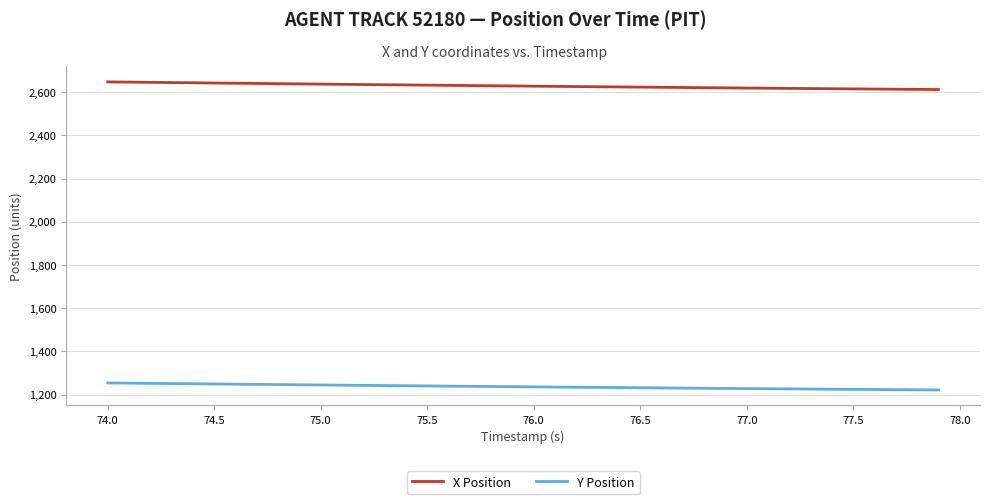

True or false: X Position and Y Position cross at least once.

False